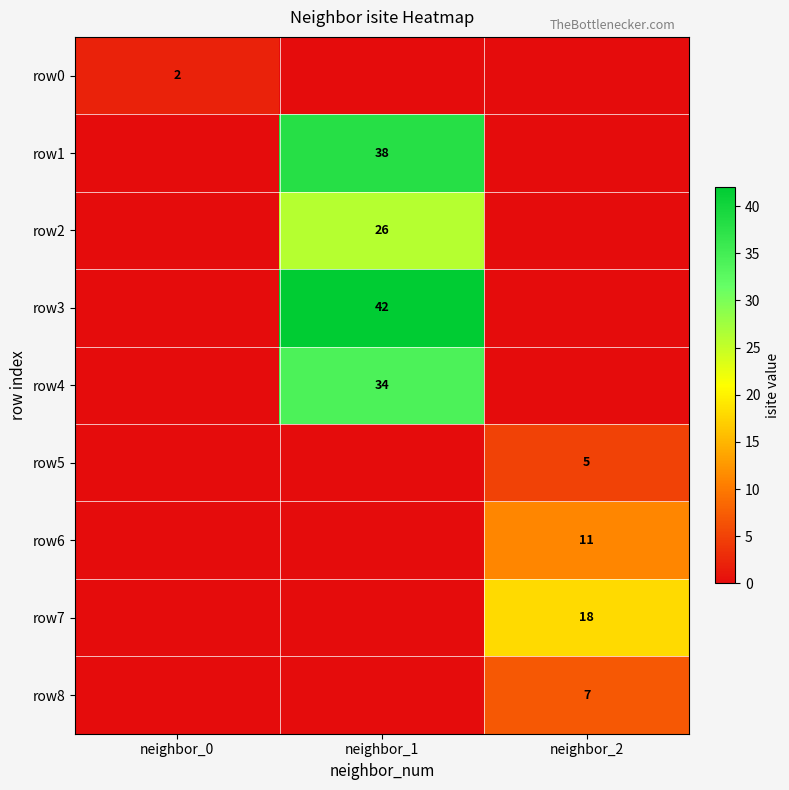

The value of row1 at neighbor_1 is 38. True or false?

True